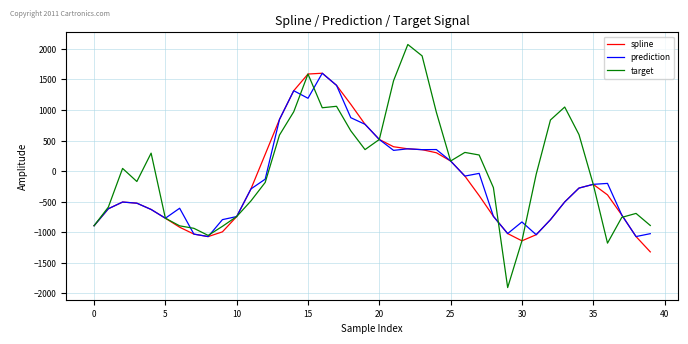

Which series has the largest total across all categories?

target